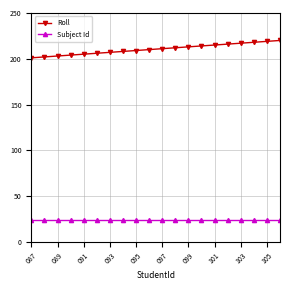

What is the lowest value of the Roll series?

201